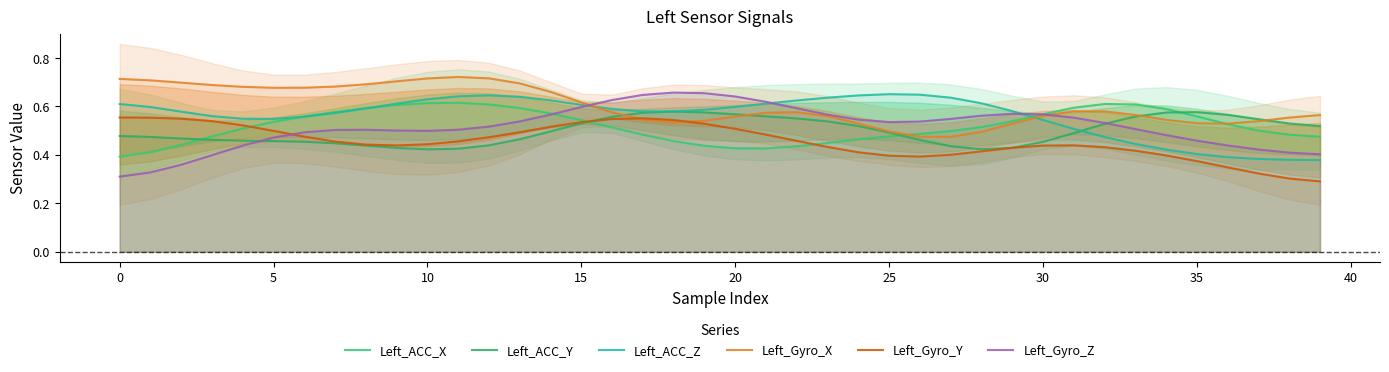

Rank the series by their maximum value, from highest to lowest.

Left_Gyro_X, Left_Gyro_Z, Left_ACC_Z, Left_ACC_X, Left_ACC_Y, Left_Gyro_Y